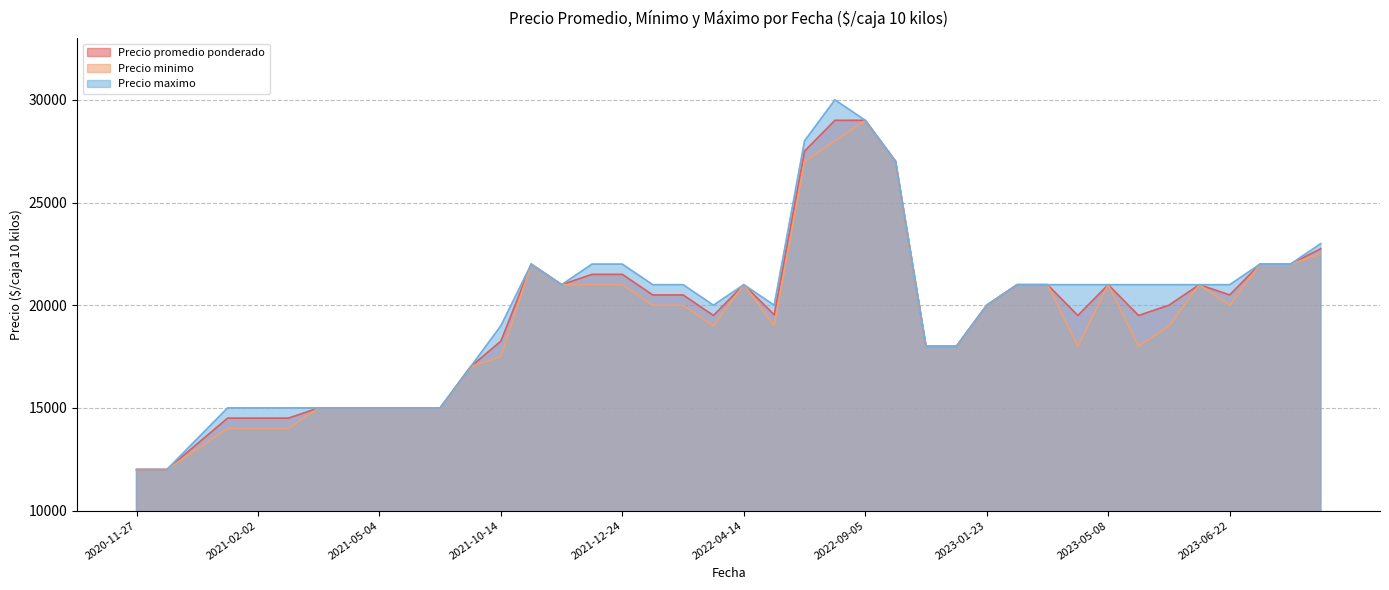

What is the total value across all series at 2021-12-24?

64500